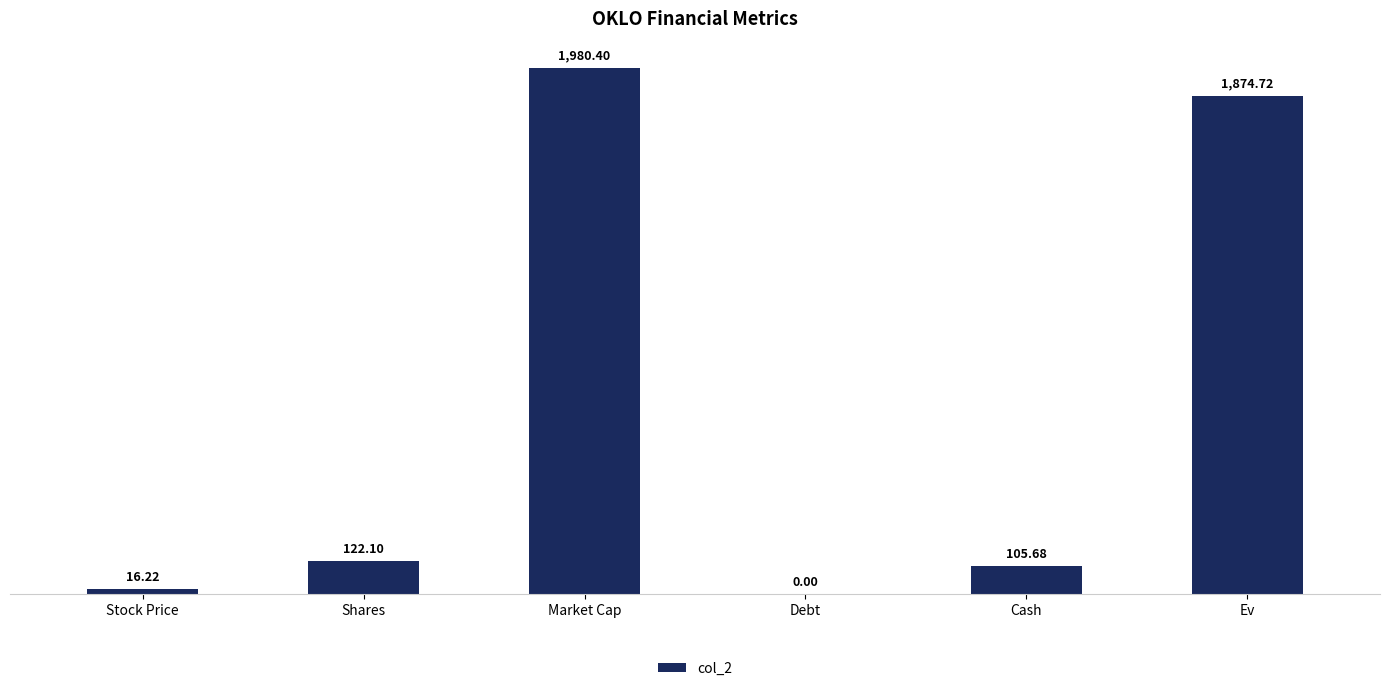

Reading left to right, extract all data points from this chart.

Stock Price=16.2	Shares=122.1	Market Cap=1980.4	Debt=0.0	Cash=105.7	Ev=1874.7